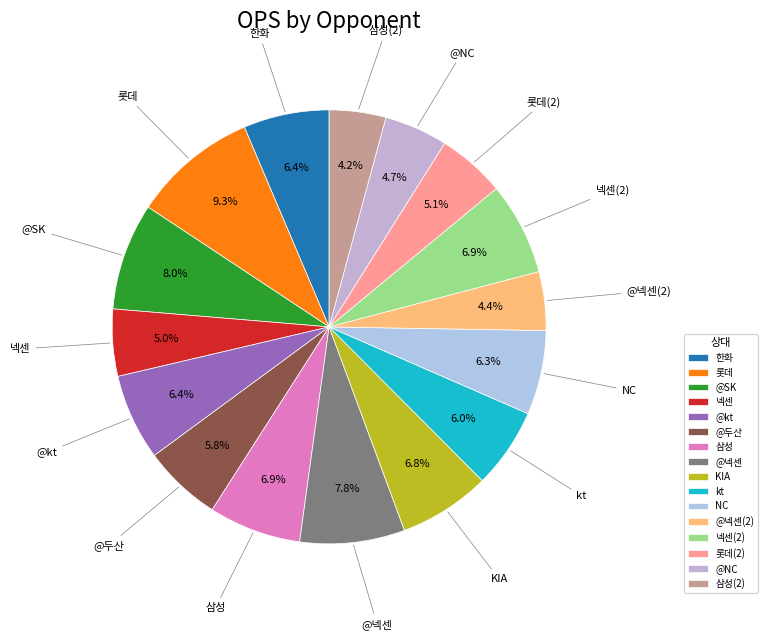

How many slices are in this pie chart?

16